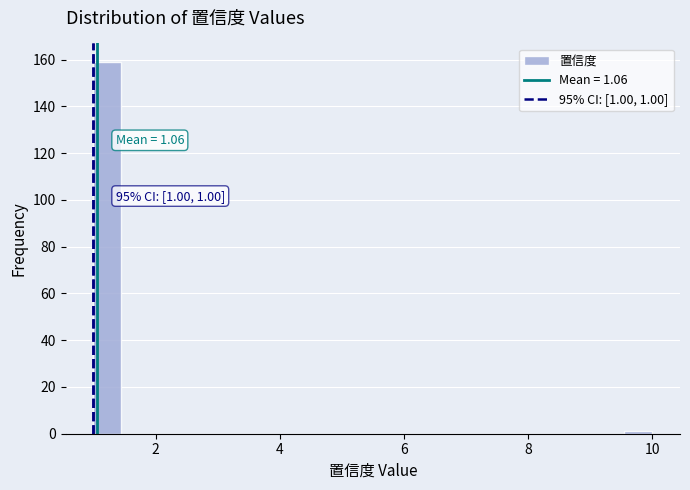

Read against the x-axis, roughly where is the centre of the tallest bar?

1.2